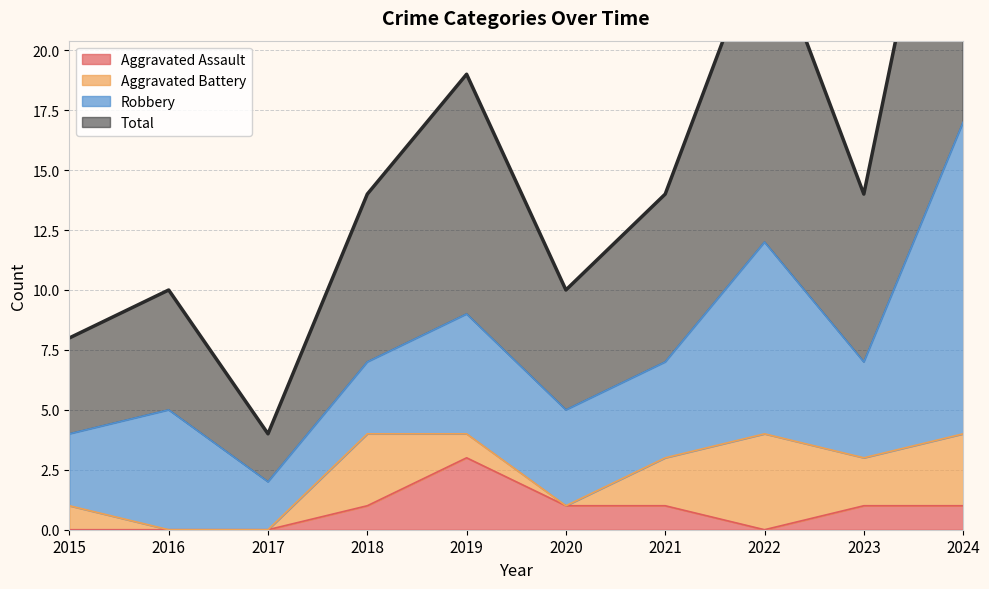

How many data points in Total are above 14?

3